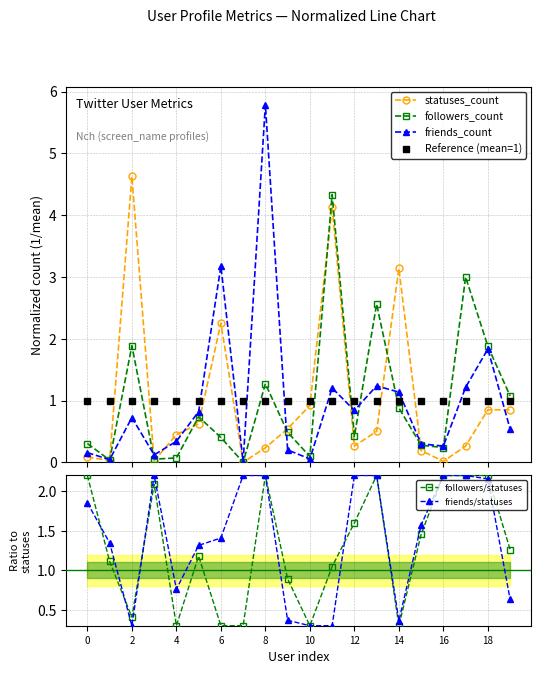

Where is friends_count nearest to the value 2?

18